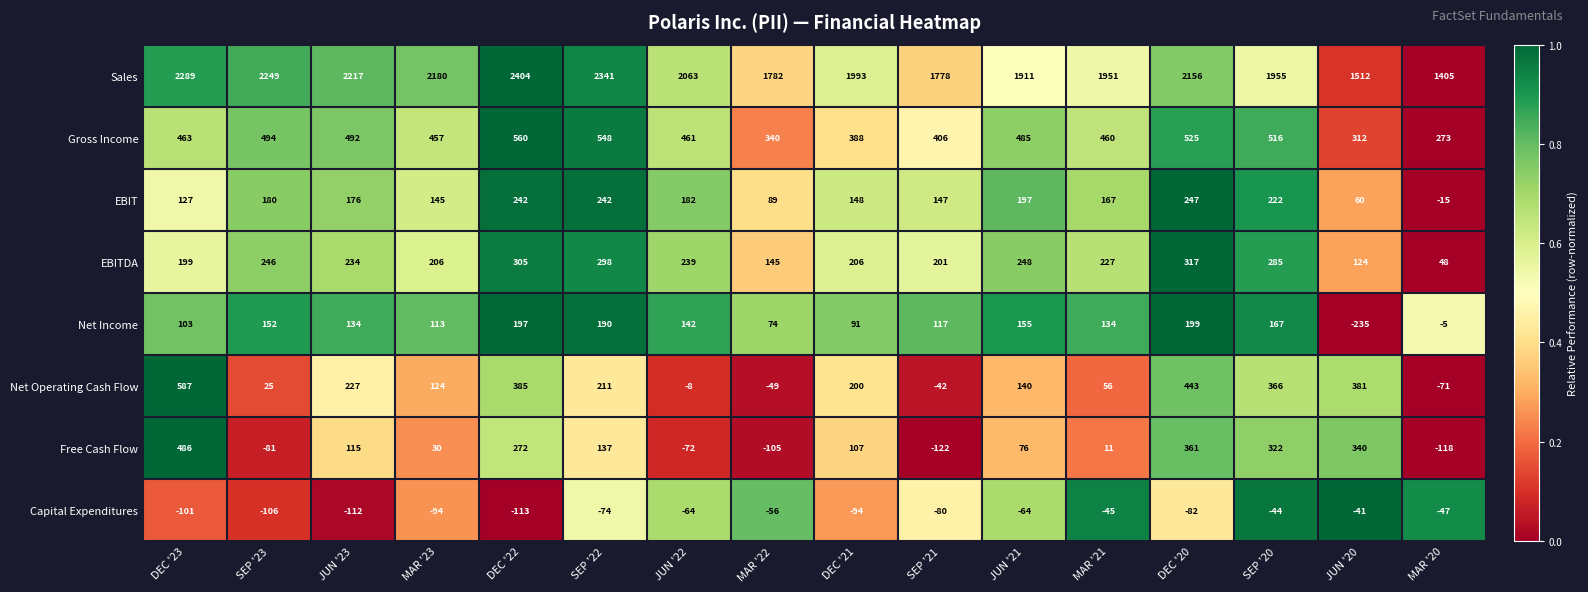

The EBIT series shows 72 at DEC '21. True or false?

False